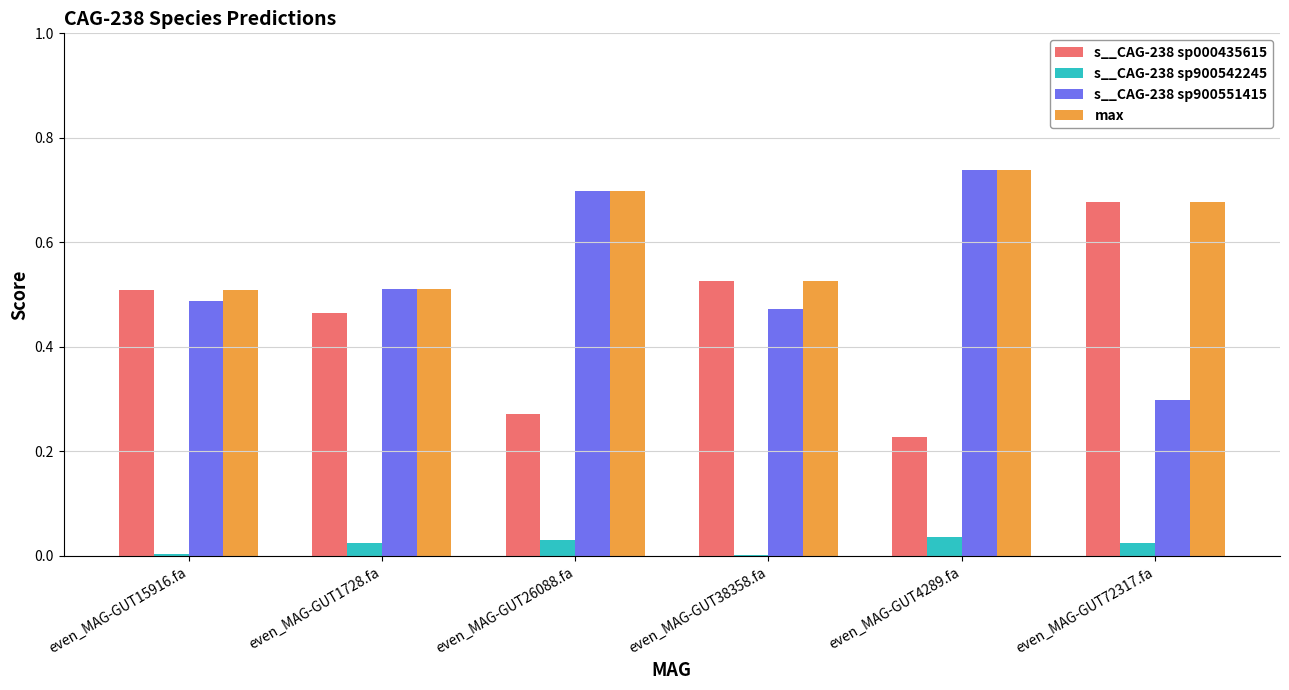

Which category has the highest value across all series?

even_MAG-GUT4289.fa